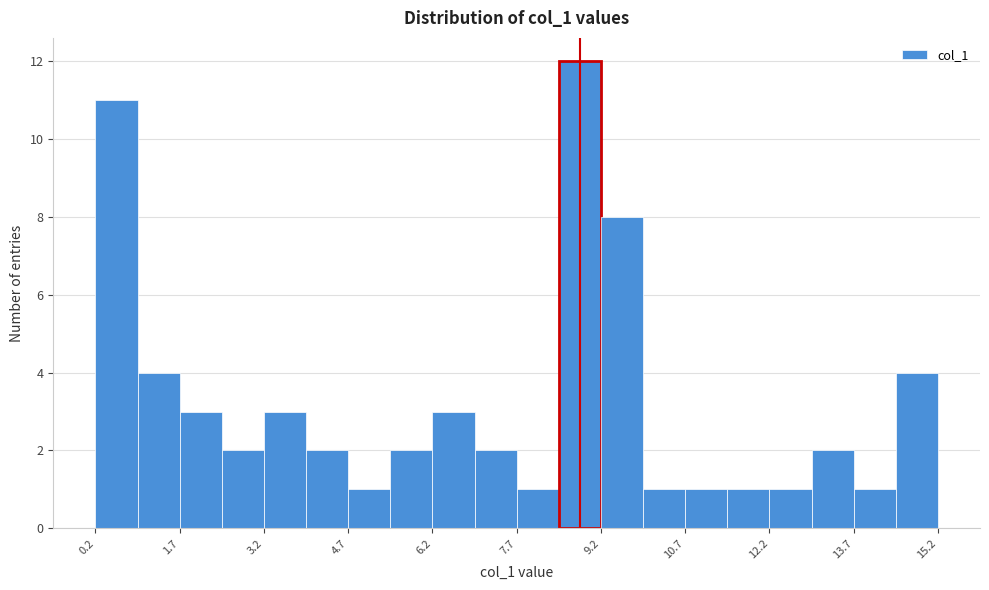

Read against the x-axis, roughly where is the centre of the tallest bar?

8.8